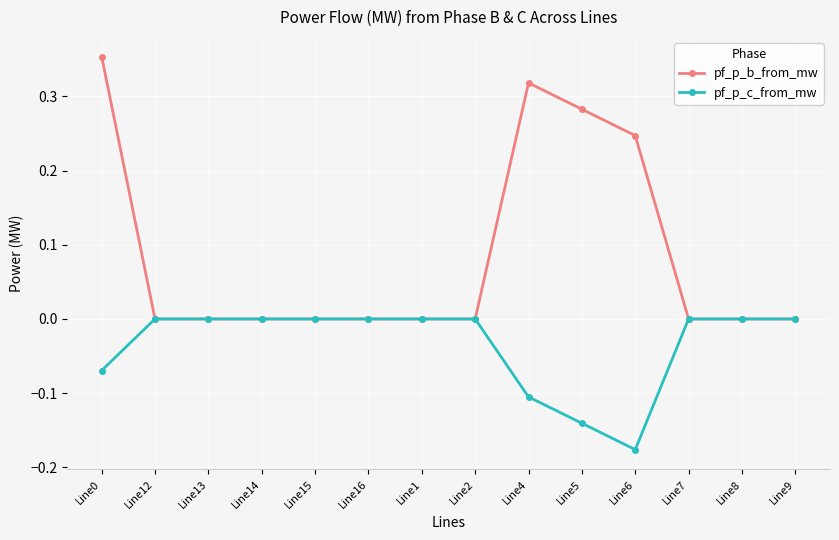

Which series has the widest spread of values?

pf_p_b_from_mw